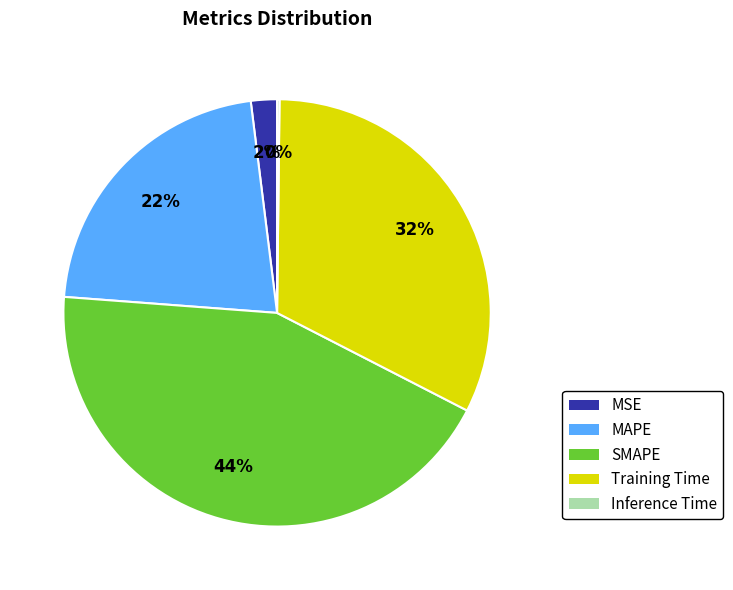

What percentage is the Training Time slice, to the nearest percent?

32%